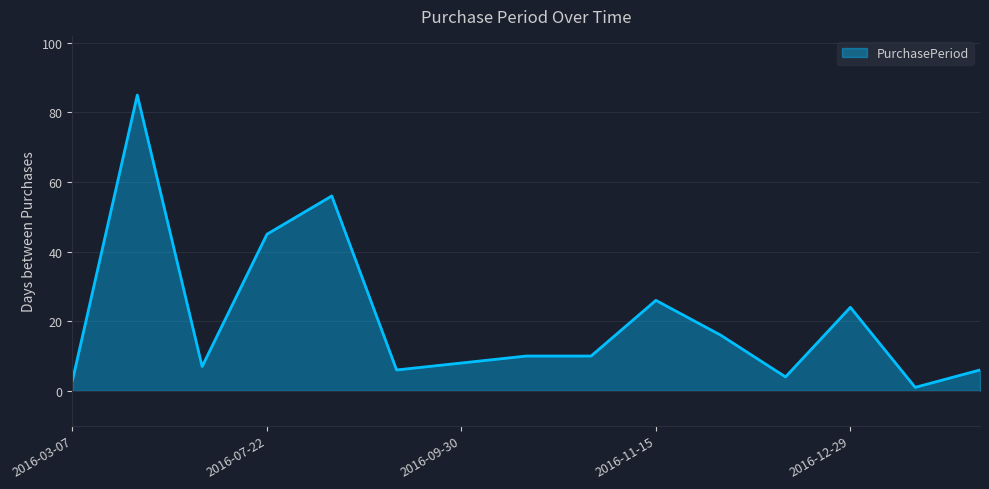

What is the greatest value displayed?

85